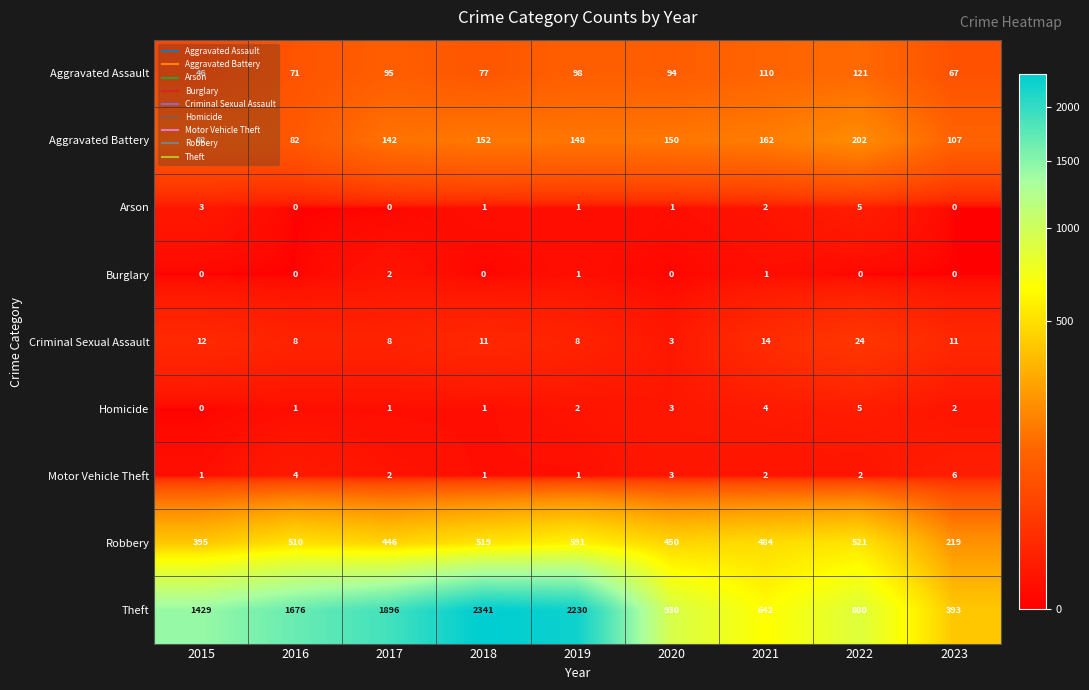

Where is Aggravated Battery nearest to the value 142?

2017